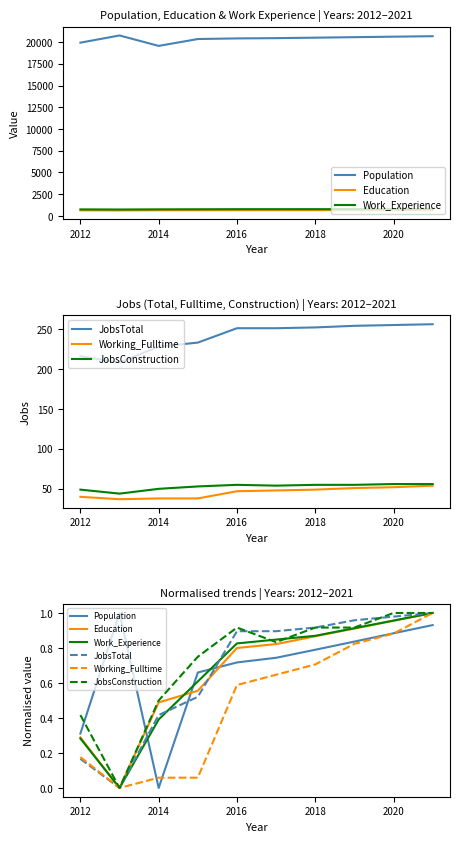

Reading left to right, extract all data points from this chart.

Population: 0.3	1.0	0.0	0.7	0.7	0.7	0.8	0.8	0.9	0.9
Education: 0.3	0.0	0.5	0.6	0.8	0.8	0.9	0.9	1.0	1.0
Work_Experience: 0.3	0.0	0.4	0.6	0.8	0.8	0.9	0.9	1.0	1.0
JobsTotal: 0.2	0.0	0.4	0.5	0.9	0.9	0.9	1.0	1.0	1.0
Working_Fulltime: 0.2	0.0	0.1	0.1	0.6	0.6	0.7	0.8	0.9	1.0
JobsConstruction: 0.4	0.0	0.5	0.8	0.9	0.8	0.9	0.9	1.0	1.0